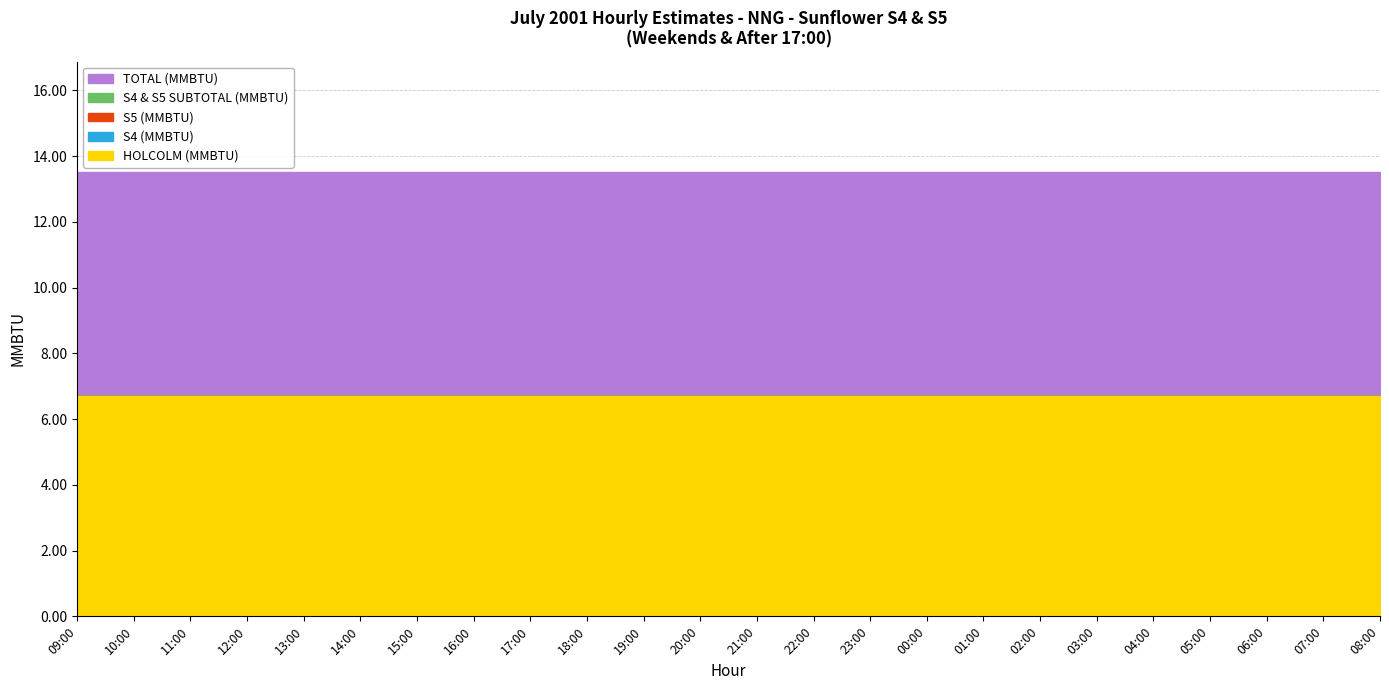

What is the total value across all series at 17:00?

13.5